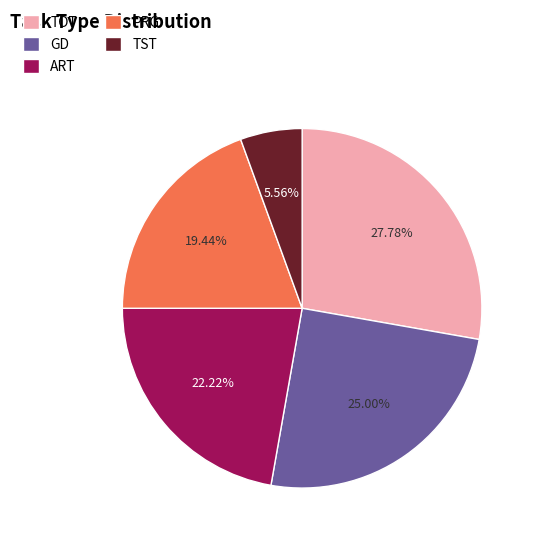

Is PRG the majority of the pie?

No